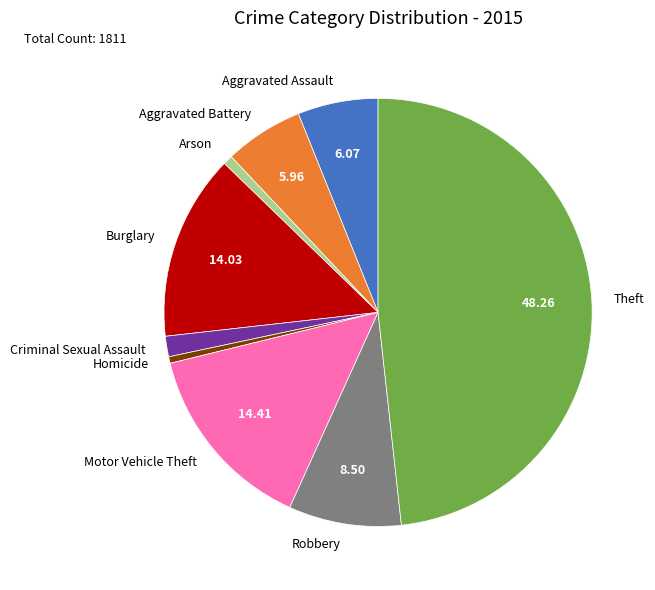

True or false: Burglary accounts for 5% of the total.

False